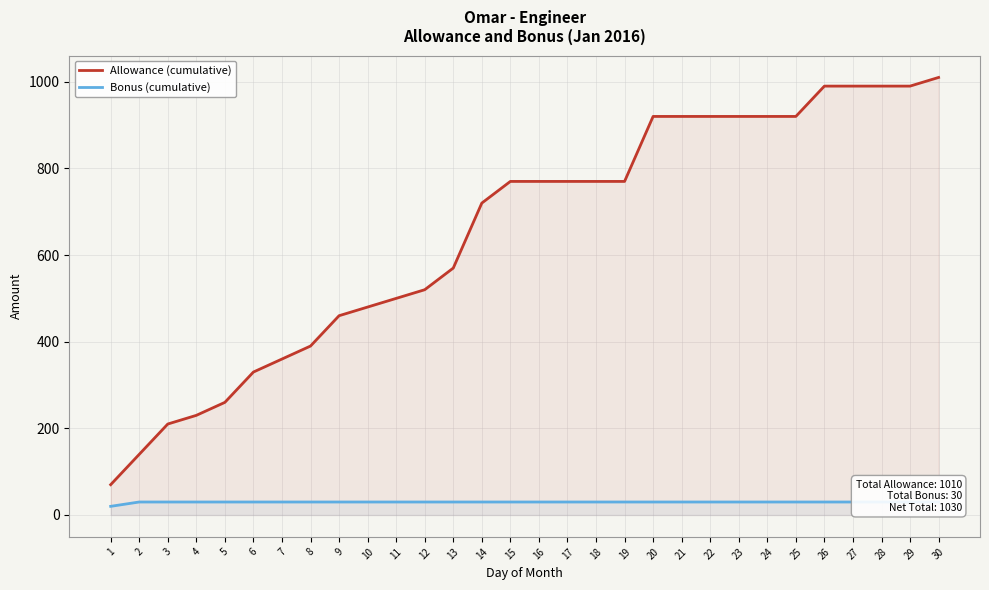

Between 8 and 12, which is larger?

12